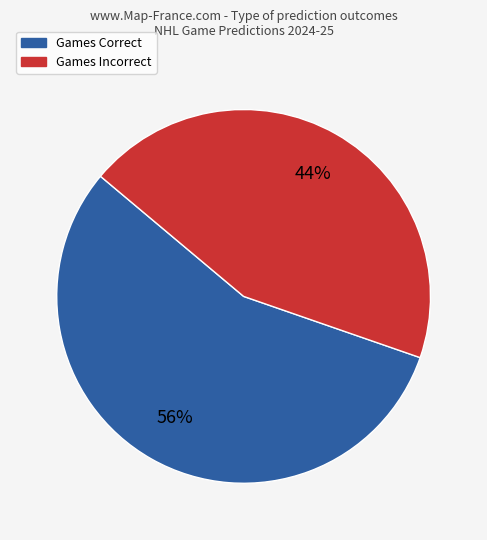

To the nearest percent, what is the average slice percentage?

50%